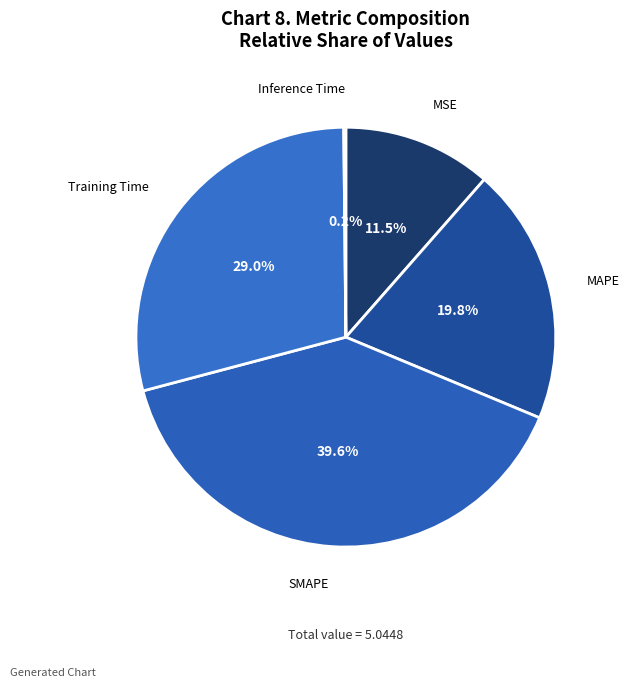

The MAPE slice represents 27% of the pie. True or false?

False